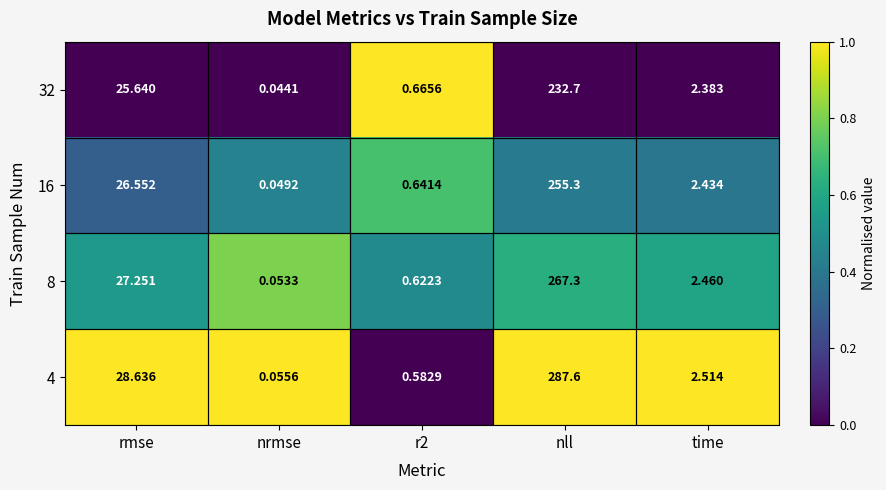

Which category has the highest value in the 8 series?

nll